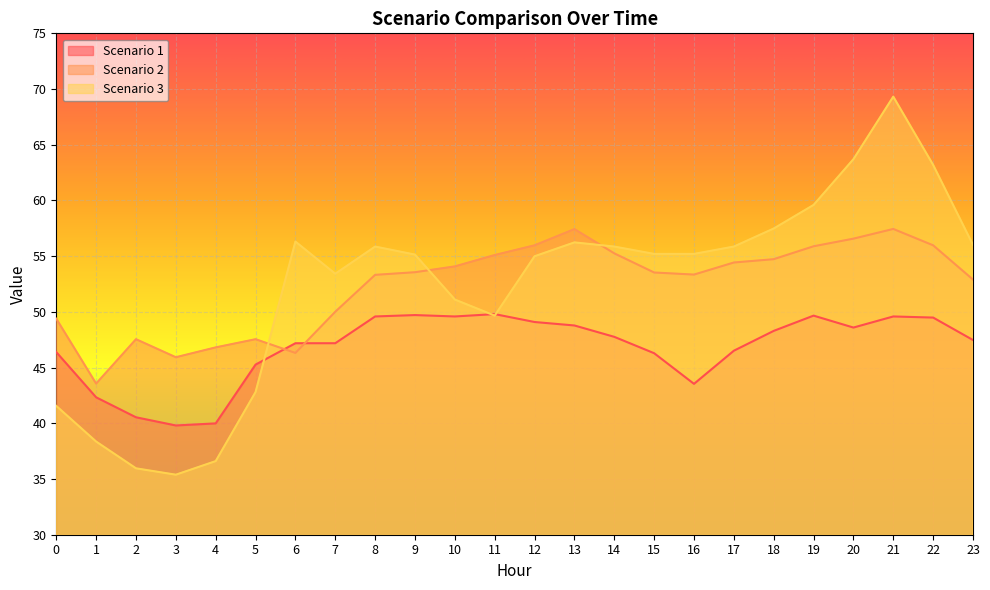

What are all the series names shown in the legend?

Scenario 1, Scenario 2, Scenario 3